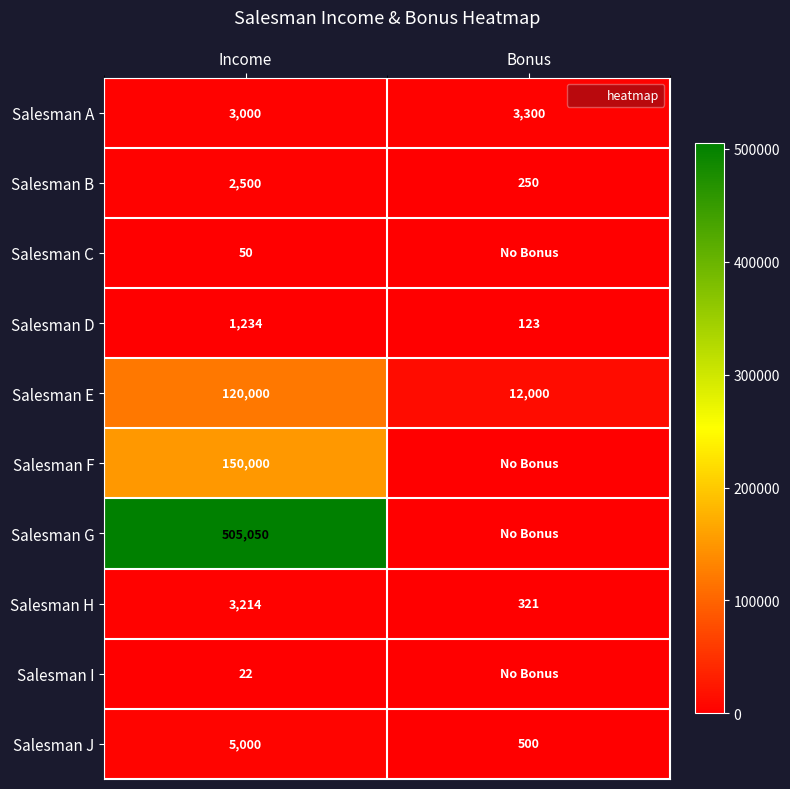

What is the difference between the highest and lowest values at Income?

505028.0